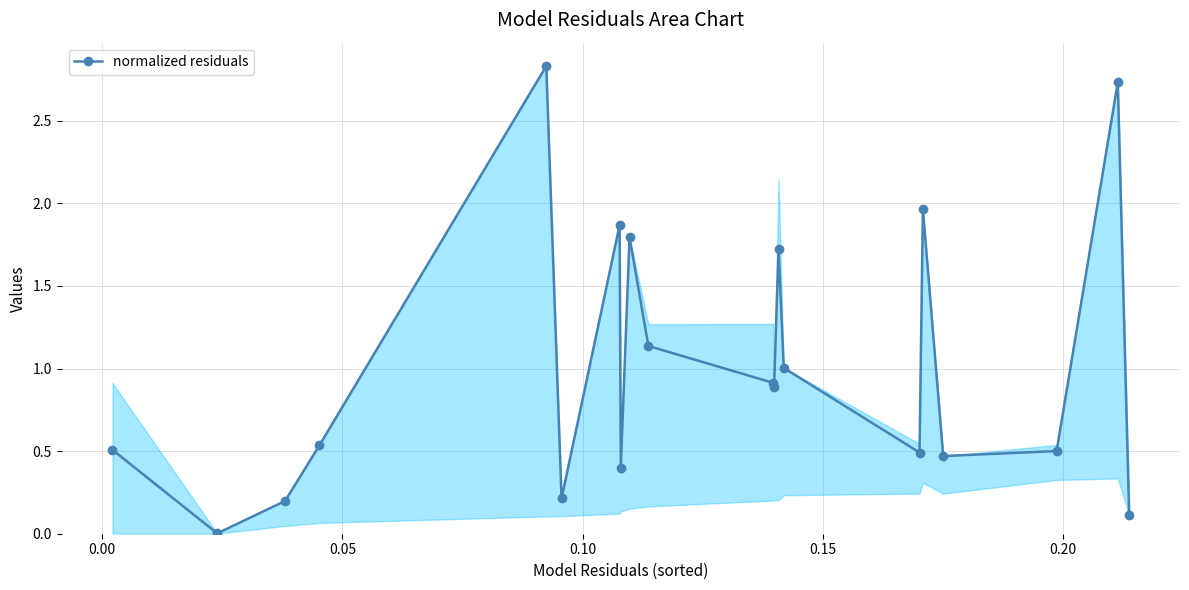

What is the sum of all values?

20.3